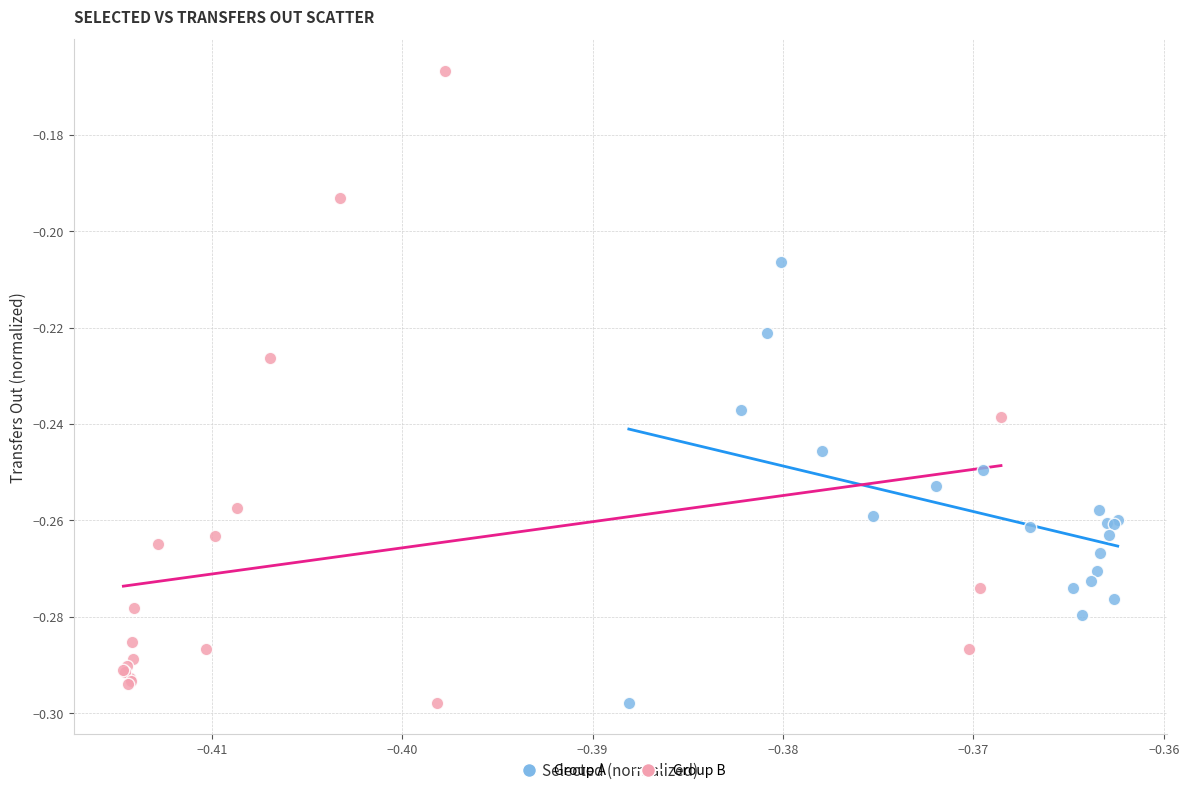

Which series has the widest spread of Y values?

Group B